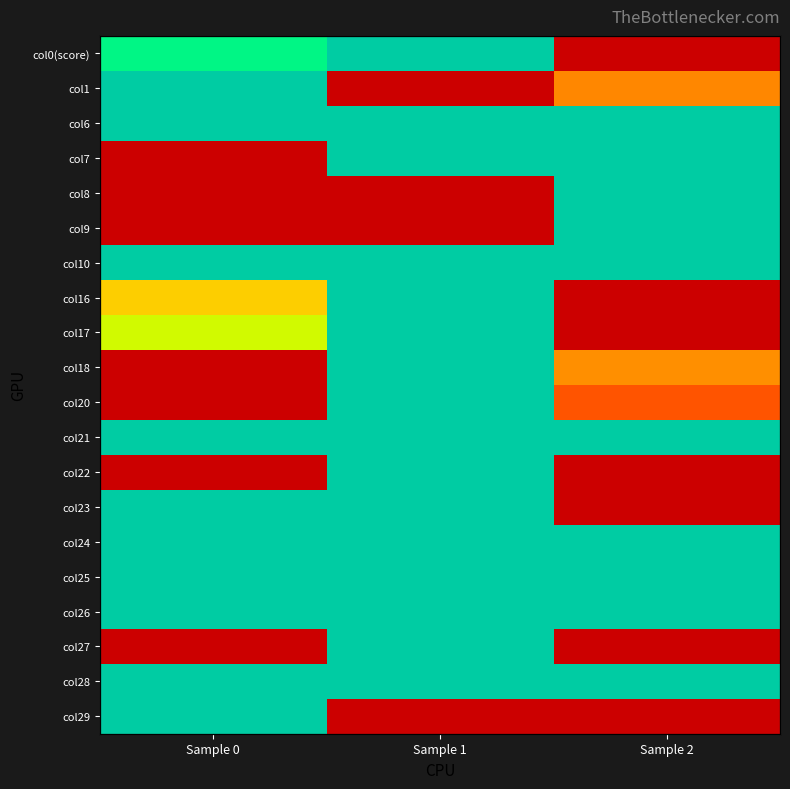

Rank the categories by col0(score) value from highest to lowest.

Sample 2, Sample 0, Sample 1